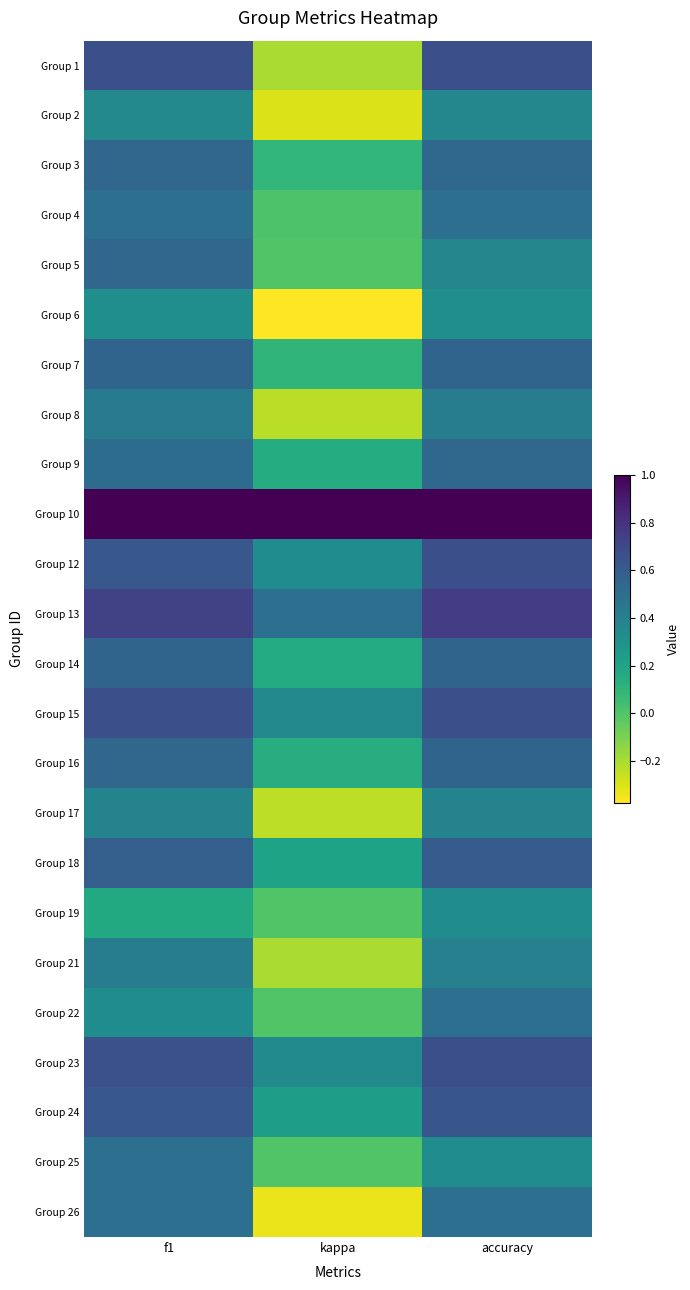

At kappa, list the series in order from smallest to largest.

Group 6, Group 26, Group 2, Group 17, Group 8, Group 1, Group 21, Group 5, Group 19, Group 22, Group 25, Group 4, Group 3, Group 7, Group 16, Group 9, Group 14, Group 18, Group 24, Group 12, Group 23, Group 15, Group 13, Group 10